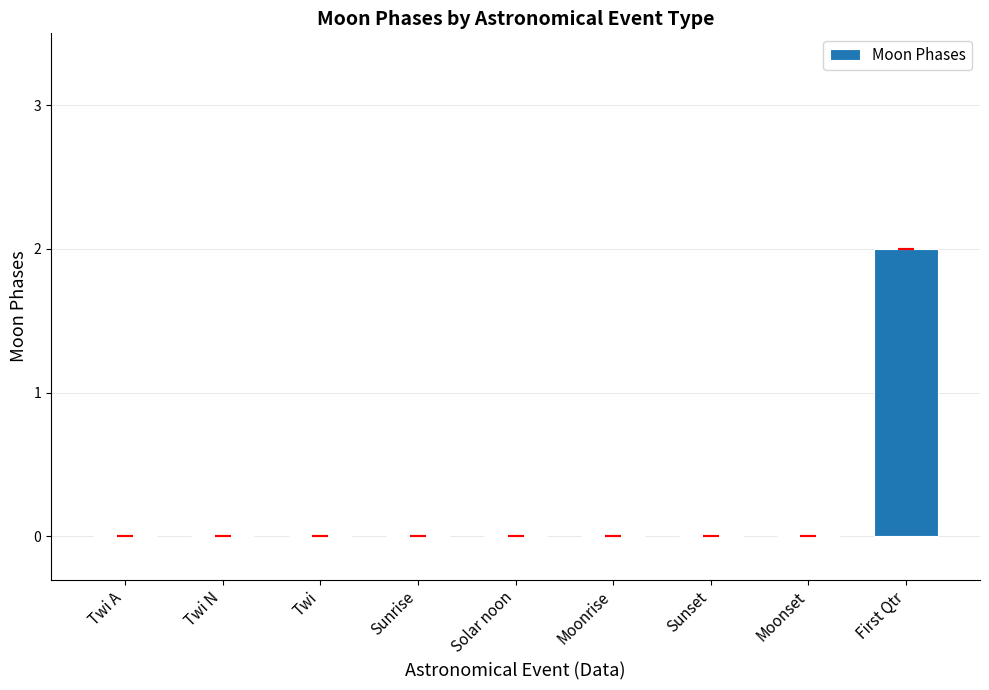

How many distinct data groups are displayed?

1